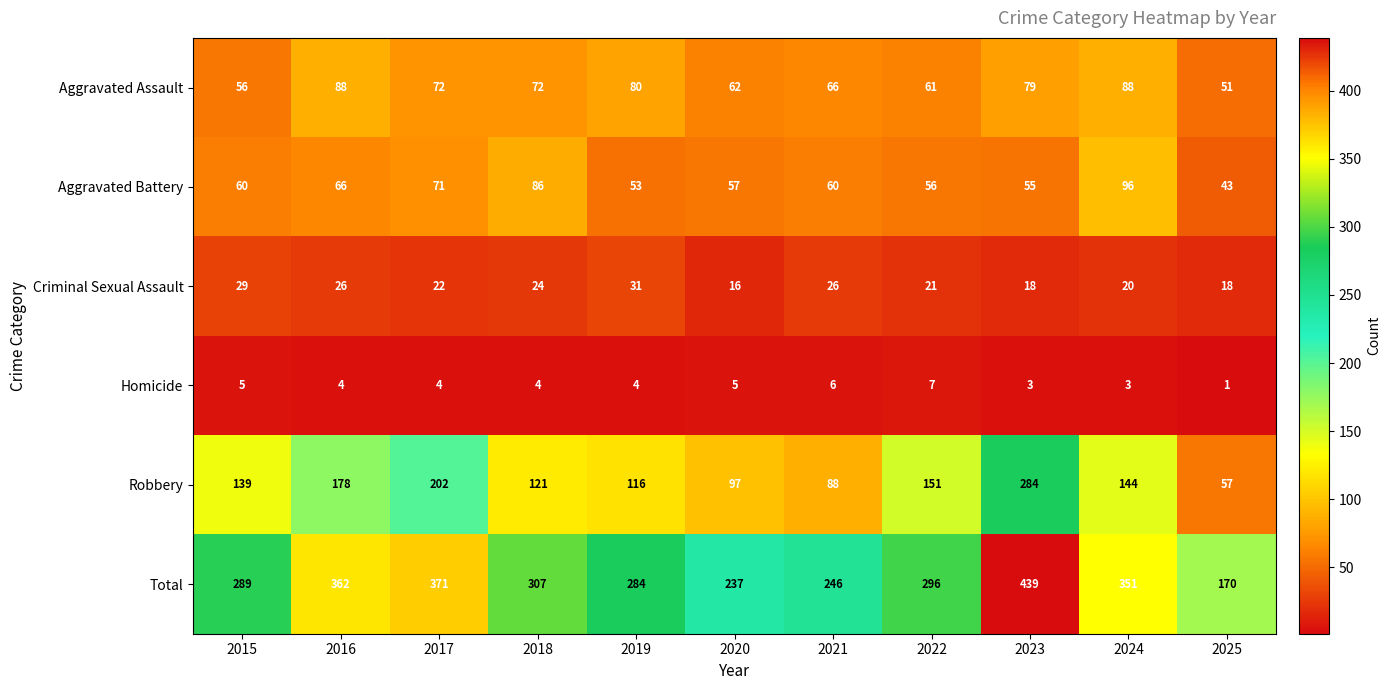

How many distinct data groups are displayed?

6